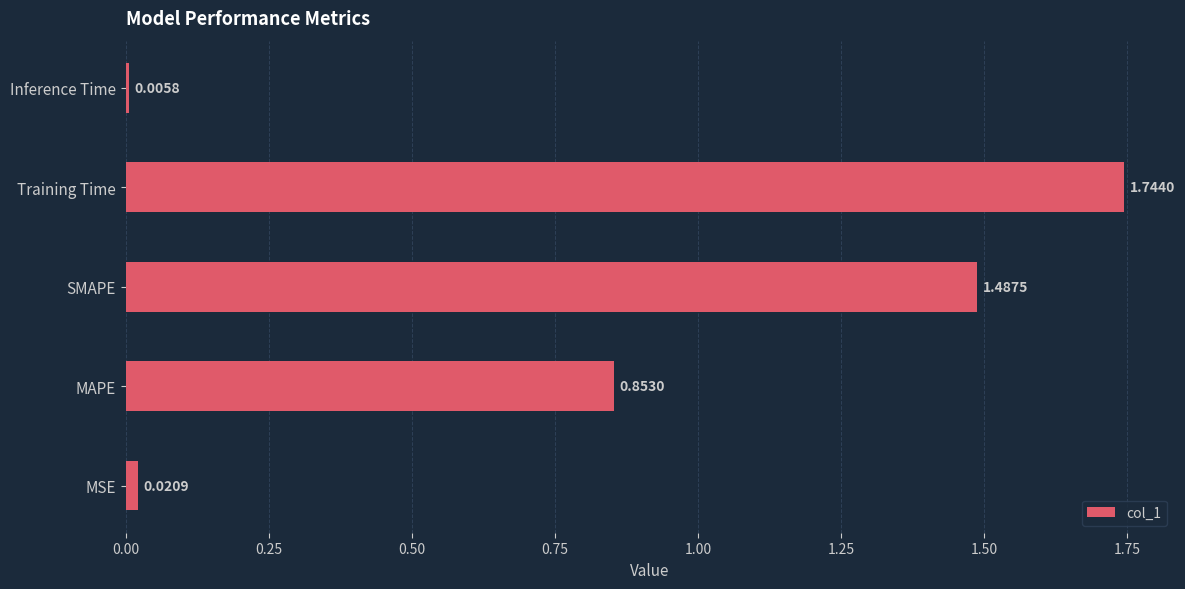

What is the change in value from MAPE to Inference Time?

-0.8